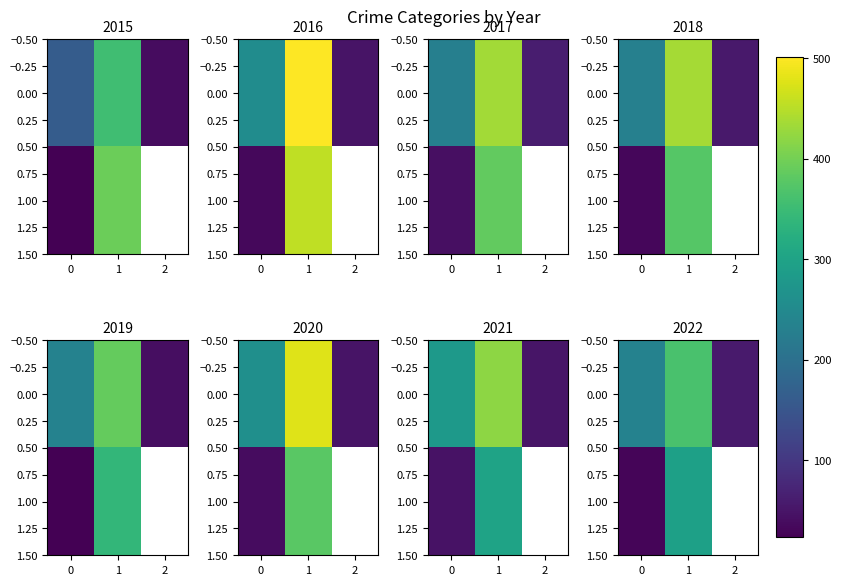

How many values in 1.00 are above zero?

2